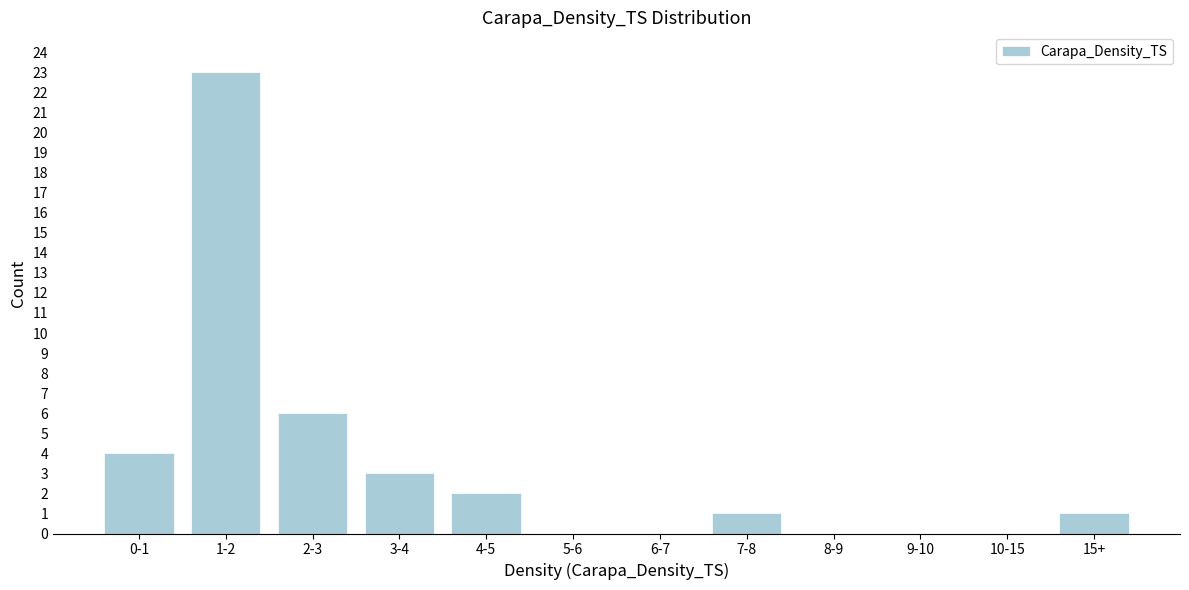

Reading left to right, extract all data points from this chart.

0-1=4	1-2=23	2-3=6	3-4=3	4-5=2	5-6=0	6-7=0	7-8=1	8-9=0	9-10=0	10-15=0	15+=1